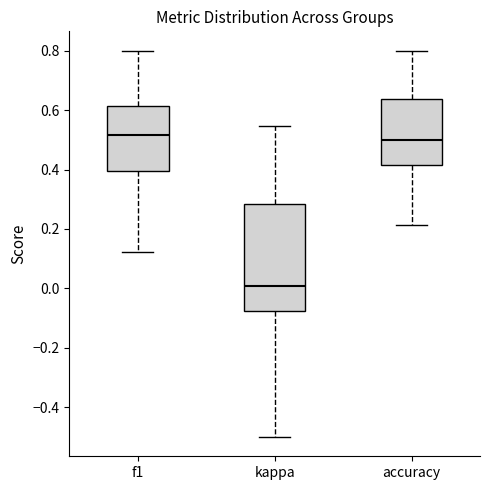

Reading left to right, read every box against the y-axis: the position of its median line, the range the box covers, and the ends of its whiskers. The values are not printed on the chart, so give them approximately, as read against the axis.

f1: median 0.52, box 0.40 to 0.62, whiskers 0.12 to 0.80
kappa: median 0.00, box -0.08 to 0.28, whiskers -0.50 to 0.54
accuracy: median 0.50, box 0.42 to 0.64, whiskers 0.22 to 0.80